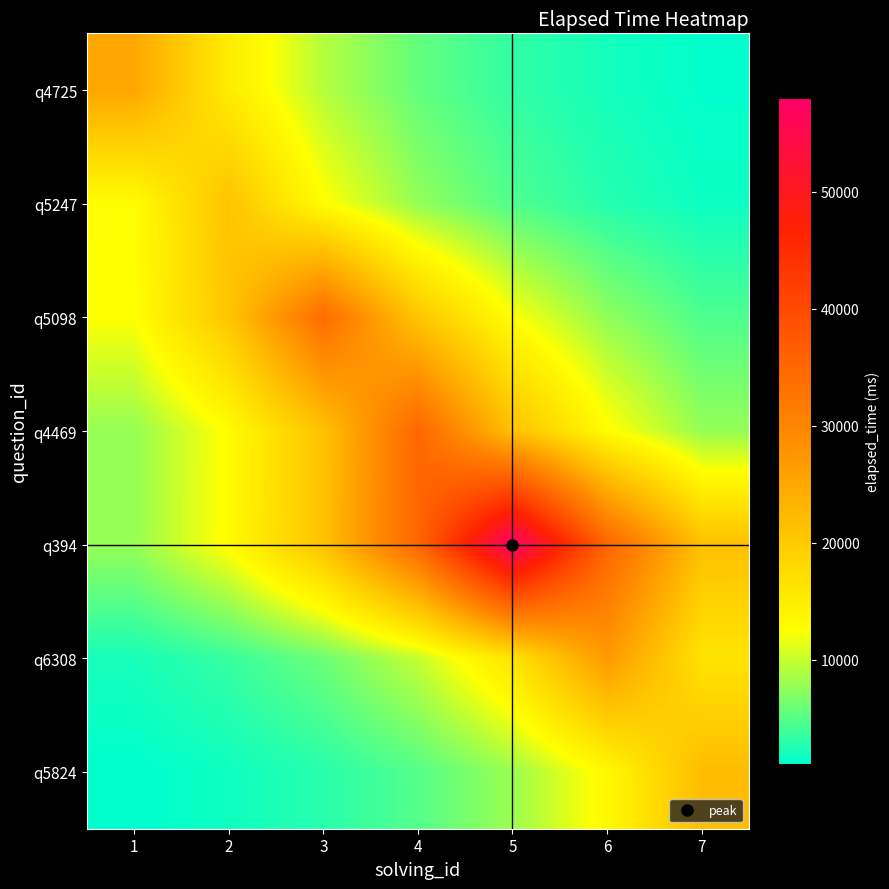

At which category is the sum across all series the highest?

5